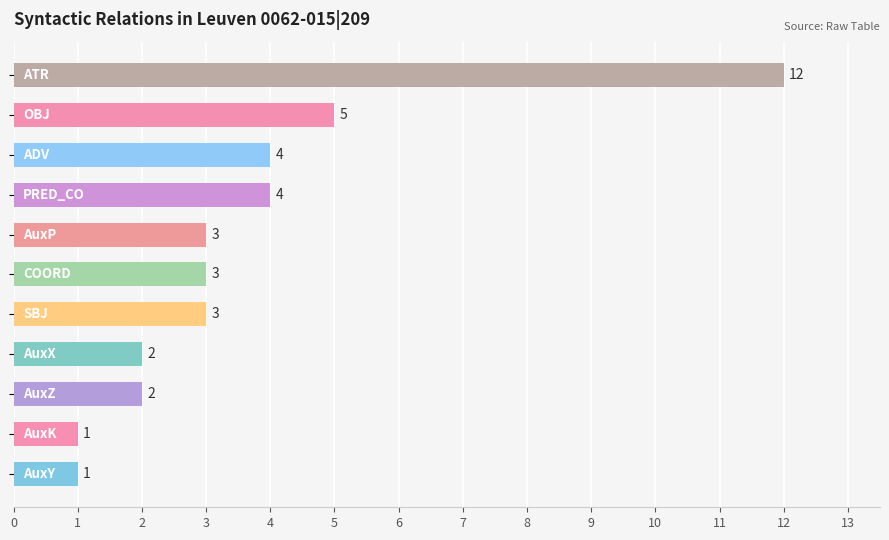

What is the difference between the second highest and minimum values?

4